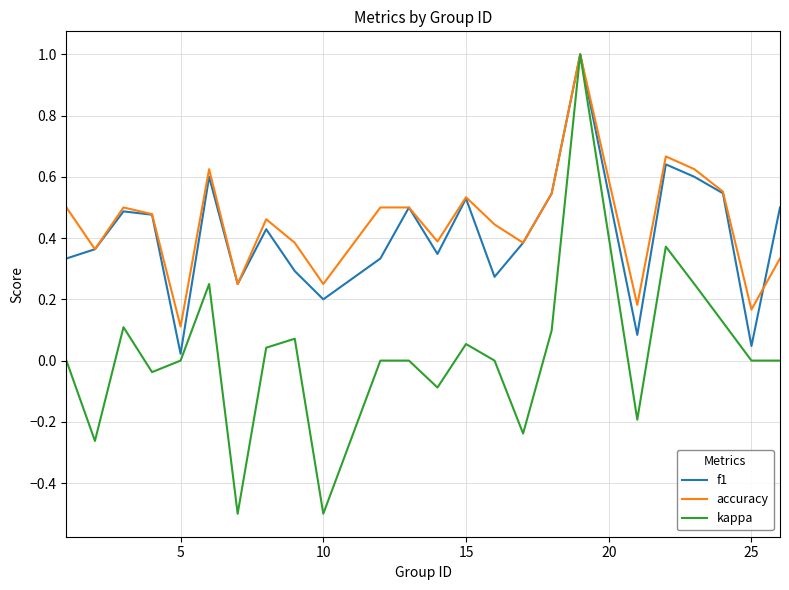

Which series has the largest range (max minus min)?

kappa